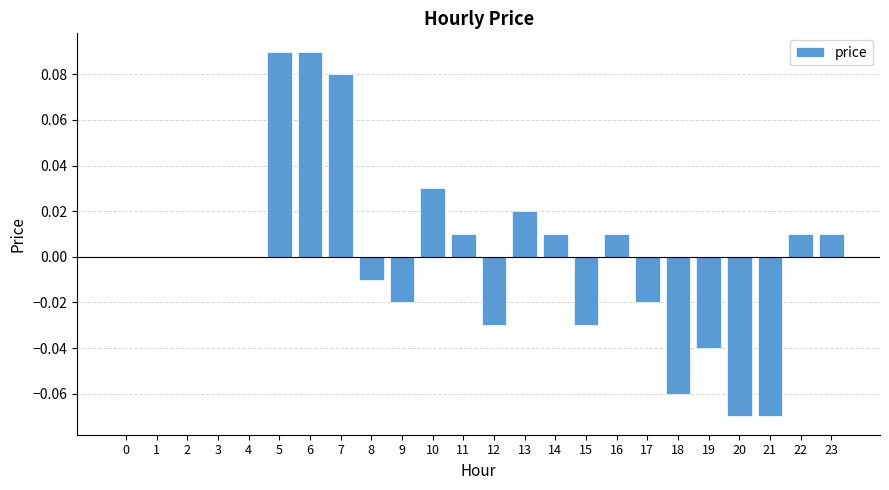

Is it true that the value at 3 is 0.0?

True